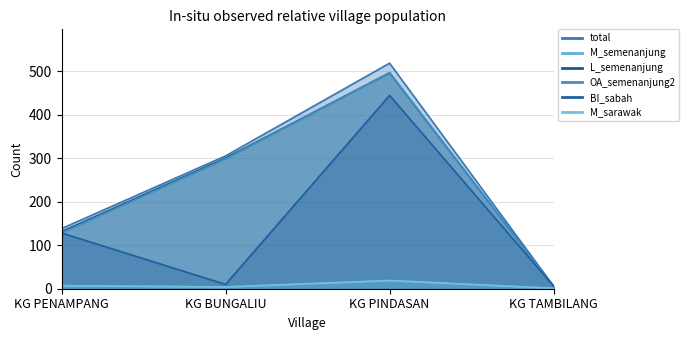

The L_semenanjung series shows 5 at KG TAMBILANG. True or false?

True